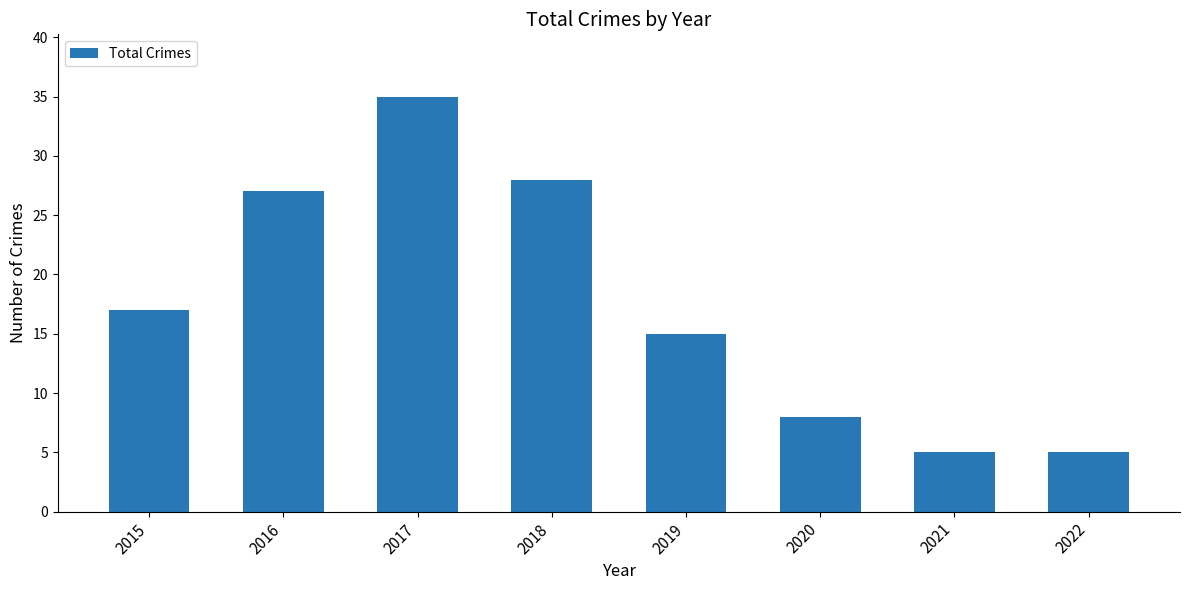

The value at 2019 is 4. True or false?

False